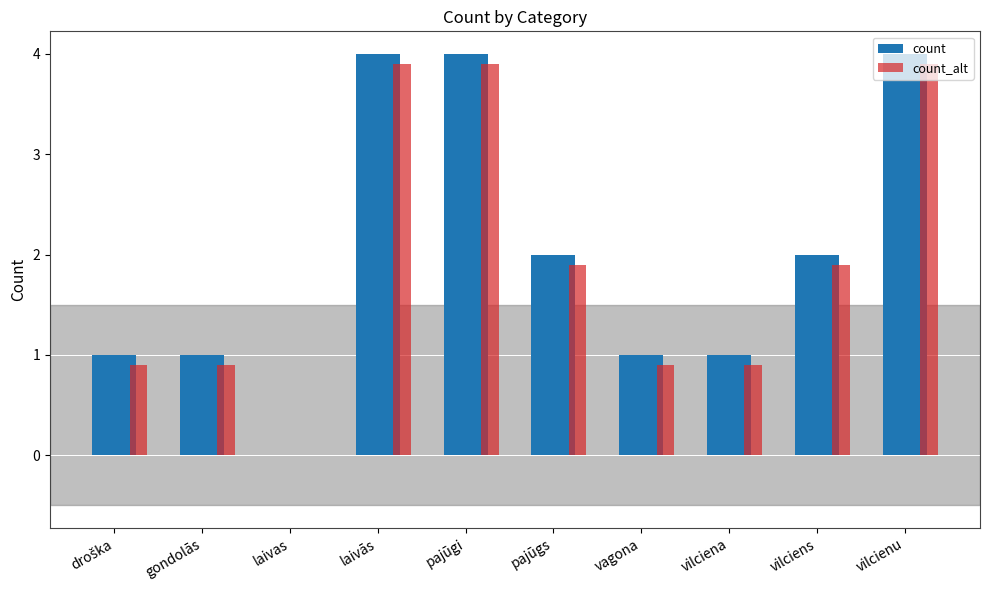

What is the sum of all count values?

20.0